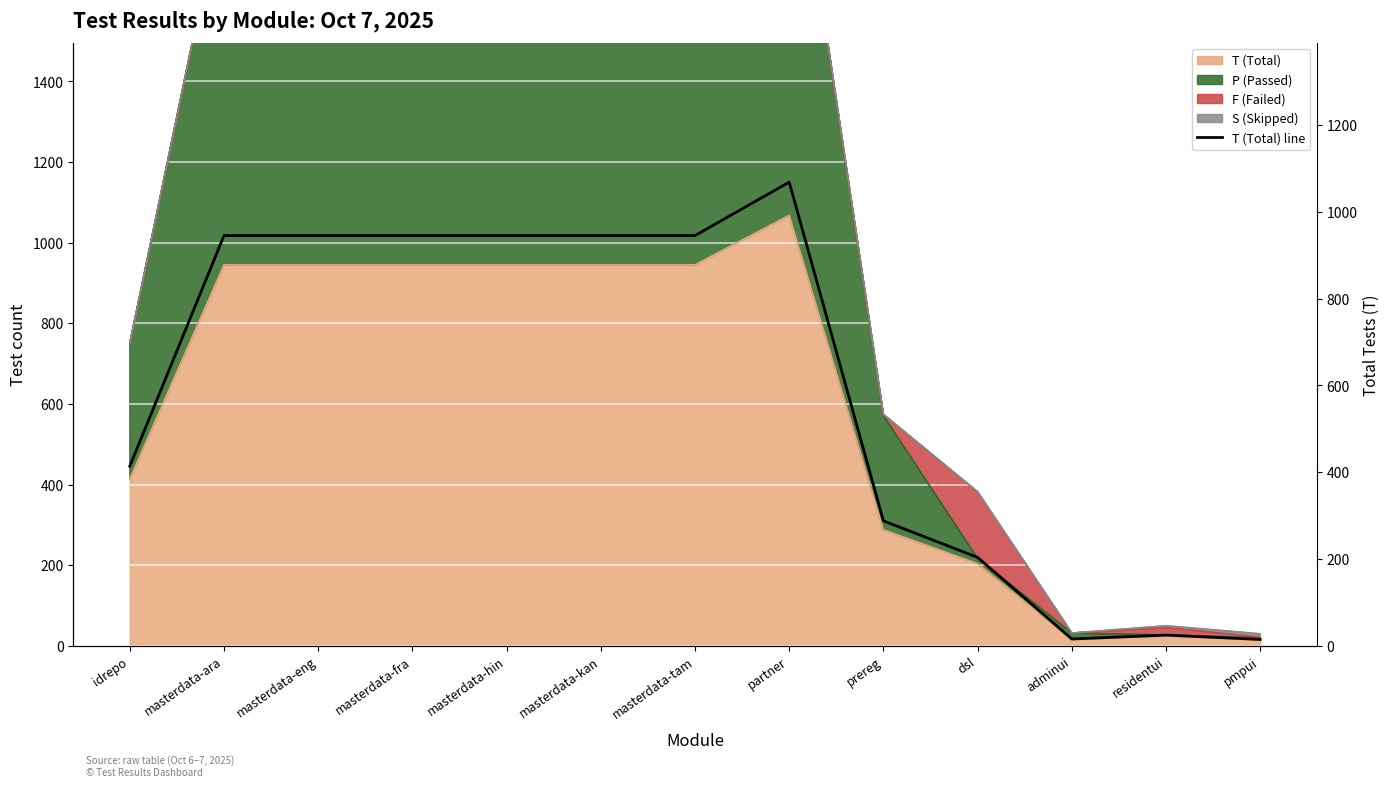

Rank the categories by value from lowest to highest.

pmpui, adminui, residentui, dsl, prereg, idrepo, masterdata-ara, masterdata-eng, masterdata-fra, masterdata-hin, masterdata-kan, masterdata-tam, partner